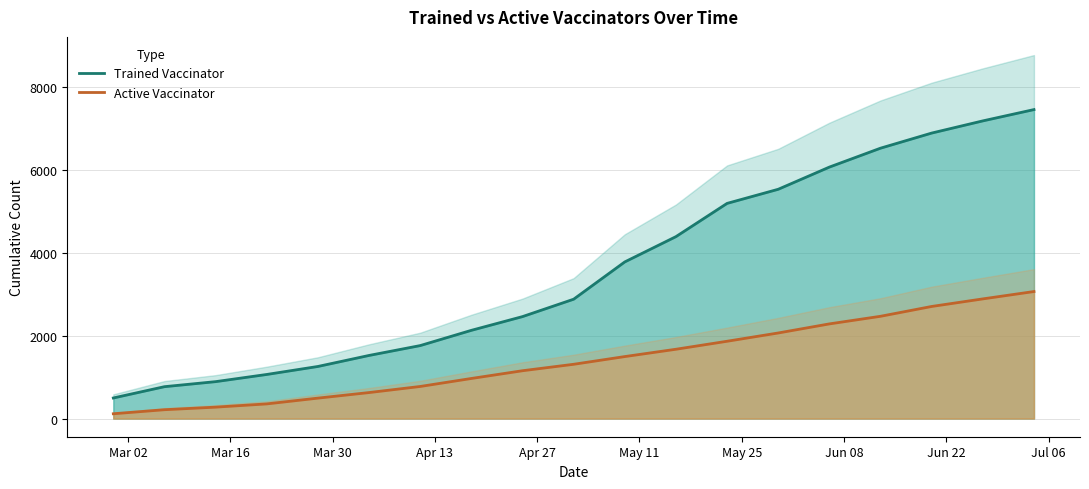

True or false: Active Vaccinator and Trained Vaccinator cross at least once.

False